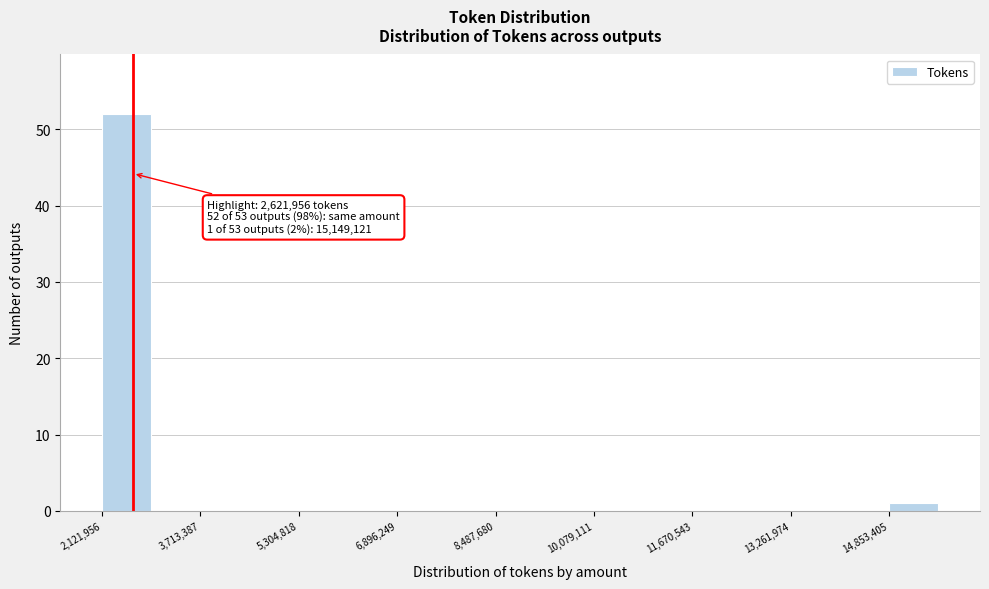

Read against the x-axis, roughly where is the centre of the tallest bar?

2600000